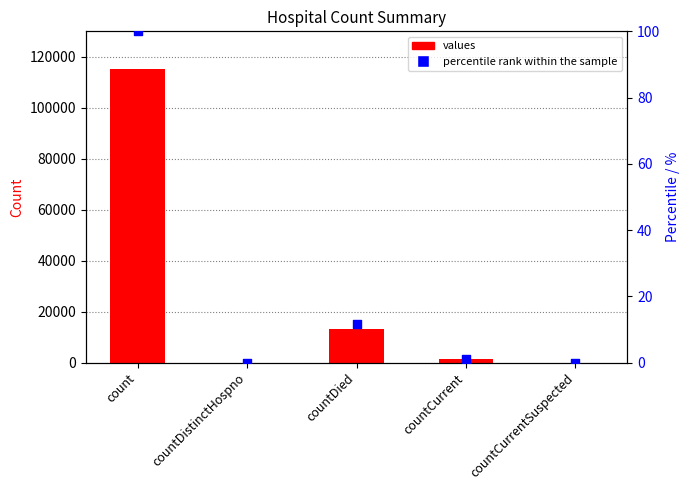

At how many categories does at least one series exceed 29148?

1